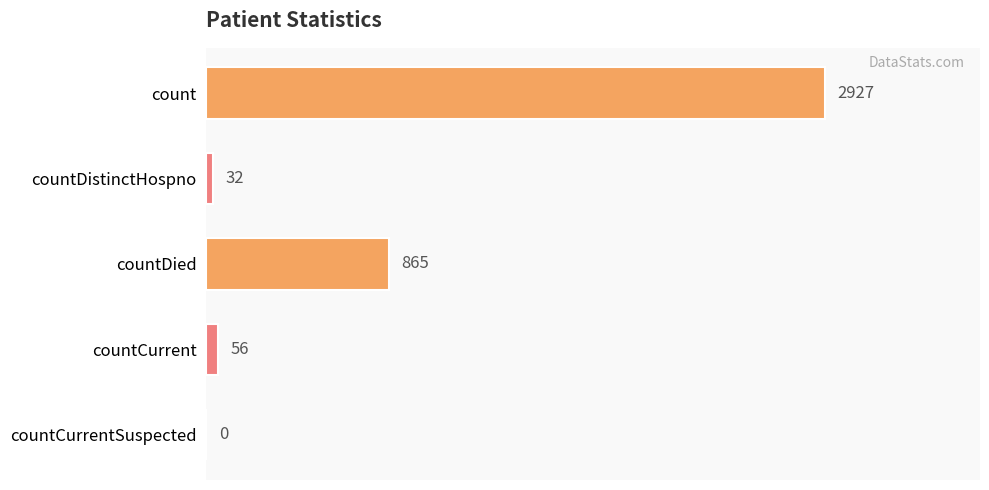

Between countCurrent and countDistinctHospno, which is larger?

countCurrent